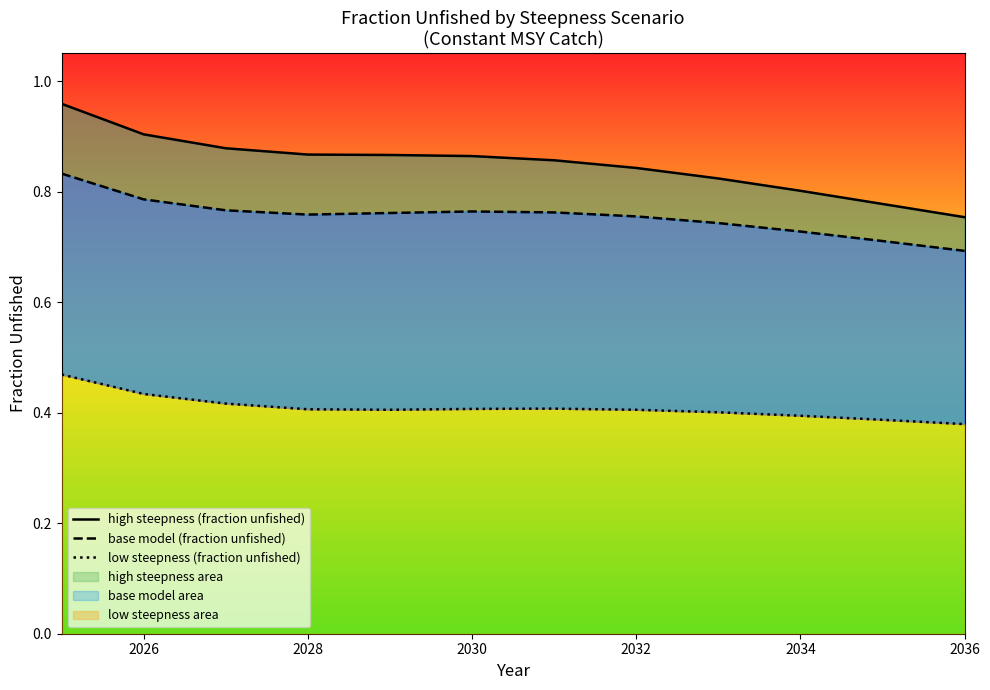

In low steepness (fraction unfished), how many points are lower than both neighbors (excluding endpoints)?

1